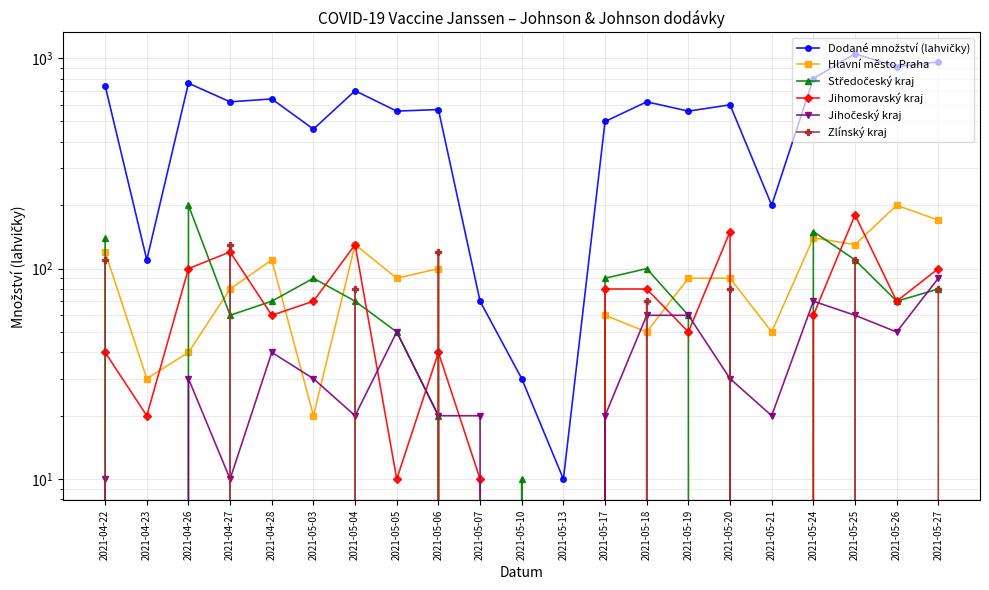

Reading left to right, what are all the values shown in this chart?

Dodané množství (lahvičky): 2021-04-22=740	2021-04-23=110	2021-04-26=760	2021-04-27=620	2021-04-28=640	2021-05-03=460	2021-05-04=700	2021-05-05=560	2021-05-06=570	2021-05-07=70	2021-05-10=30	2021-05-13=10	2021-05-17=500	2021-05-18=620	2021-05-19=560	2021-05-20=600	2021-05-21=200	2021-05-24=800	2021-05-25=1050	2021-05-26=910	2021-05-27=960
Hlavní město Praha: 2021-04-22=120	2021-04-23=30	2021-04-26=40	2021-04-27=80	2021-04-28=110	2021-05-03=20	2021-05-04=130	2021-05-05=90	2021-05-06=100	2021-05-07=0	2021-05-10=0	2021-05-13=0	2021-05-17=60	2021-05-18=50	2021-05-19=90	2021-05-20=90	2021-05-21=50	2021-05-24=140	2021-05-25=130	2021-05-26=200	2021-05-27=170
Středočeský kraj: 2021-04-22=140	2021-04-23=0	2021-04-26=200	2021-04-27=60	2021-04-28=70	2021-05-03=90	2021-05-04=70	2021-05-05=50	2021-05-06=20	2021-05-07=0	2021-05-10=10	2021-05-13=0	2021-05-17=90	2021-05-18=100	2021-05-19=60	2021-05-20=0	2021-05-21=0	2021-05-24=150	2021-05-25=110	2021-05-26=70	2021-05-27=80
Jihomoravský kraj: 2021-04-22=40	2021-04-23=20	2021-04-26=100	2021-04-27=120	2021-04-28=60	2021-05-03=70	2021-05-04=130	2021-05-05=10	2021-05-06=40	2021-05-07=10	2021-05-10=0	2021-05-13=0	2021-05-17=80	2021-05-18=80	2021-05-19=50	2021-05-20=150	2021-05-21=0	2021-05-24=60	2021-05-25=180	2021-05-26=70	2021-05-27=100
Jihočeský kraj: 2021-04-22=10	2021-04-23=0	2021-04-26=30	2021-04-27=10	2021-04-28=40	2021-05-03=30	2021-05-04=20	2021-05-05=50	2021-05-06=20	2021-05-07=20	2021-05-10=0	2021-05-13=0	2021-05-17=20	2021-05-18=60	2021-05-19=60	2021-05-20=30	2021-05-21=20	2021-05-24=70	2021-05-25=60	2021-05-26=50	2021-05-27=90
Zlínský kraj: 2021-04-22=110	2021-04-23=0	2021-04-26=0	2021-04-27=130	2021-04-28=0	2021-05-03=0	2021-05-04=80	2021-05-05=0	2021-05-06=120	2021-05-07=0	2021-05-10=0	2021-05-13=0	2021-05-17=0	2021-05-18=70	2021-05-19=0	2021-05-20=80	2021-05-21=0	2021-05-24=0	2021-05-25=110	2021-05-26=0	2021-05-27=80